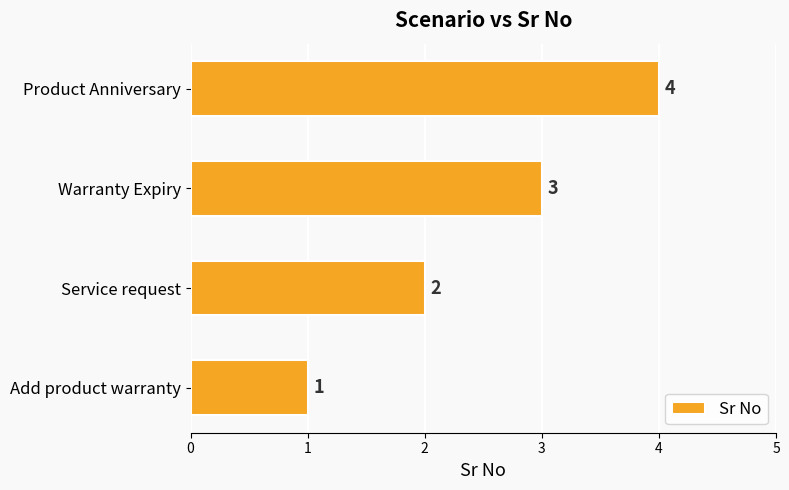

How many values are between 2 and 4?

3